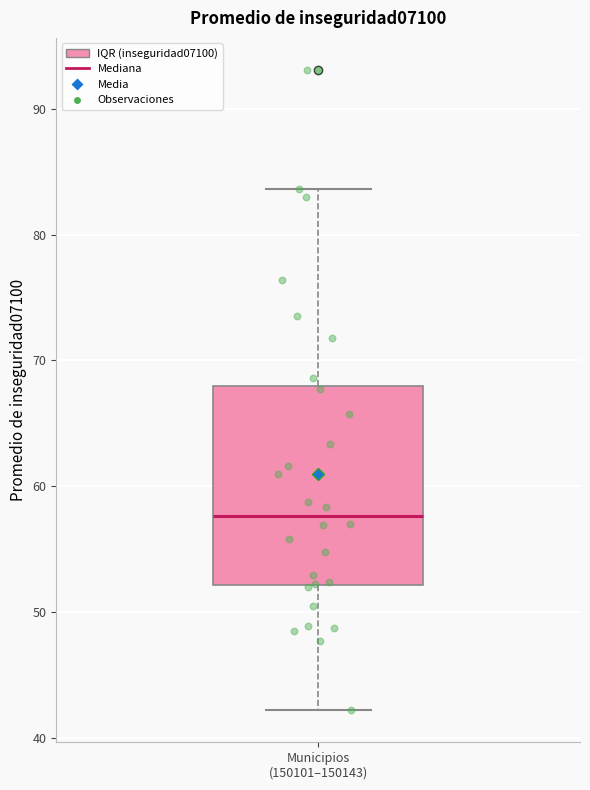

Where is the lower edge of the box for Municipios (150101–150143) on the y-axis? The values are not printed on the chart, so give them approximately, as read against the axis.

52